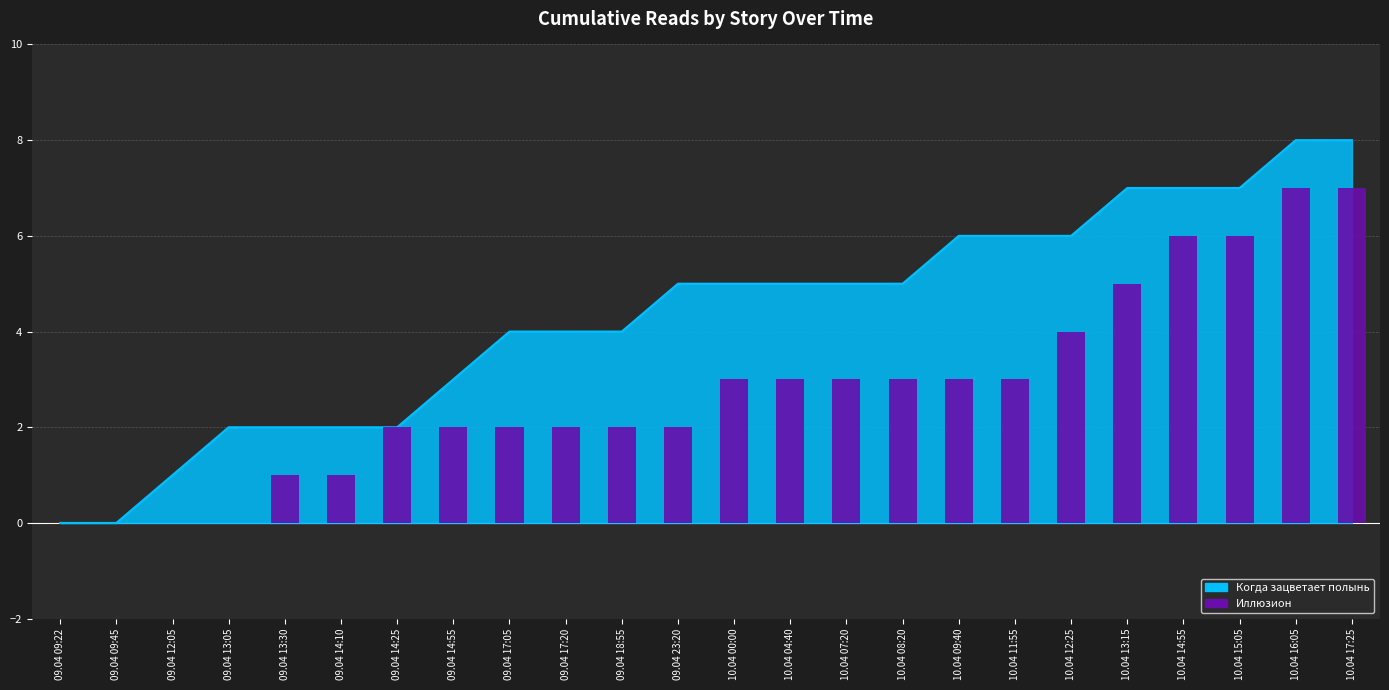

What is the approximate value at 10.04 11:55?

3